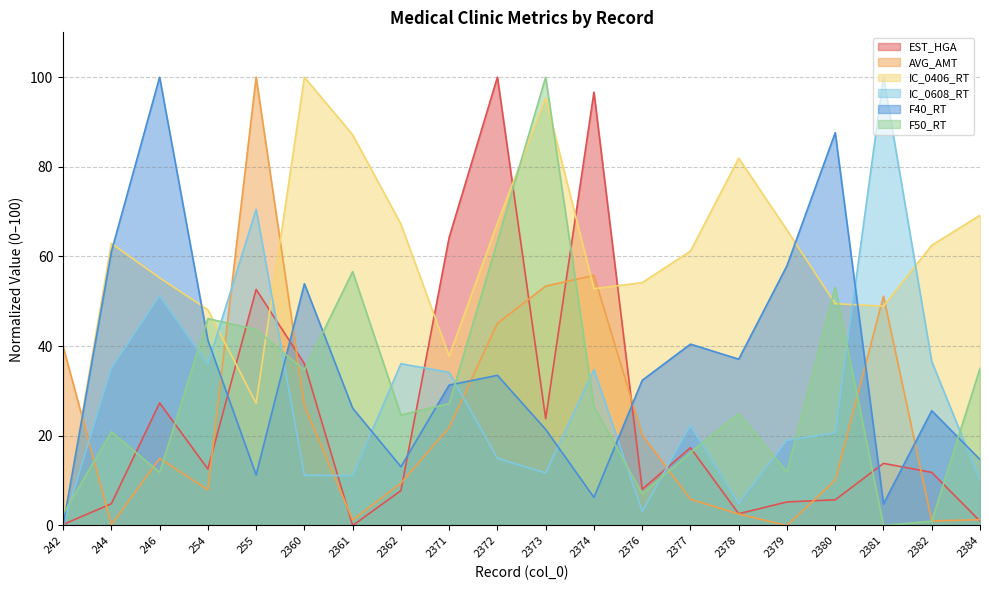

What is the spread (max minus min) of values at 246?

88.2